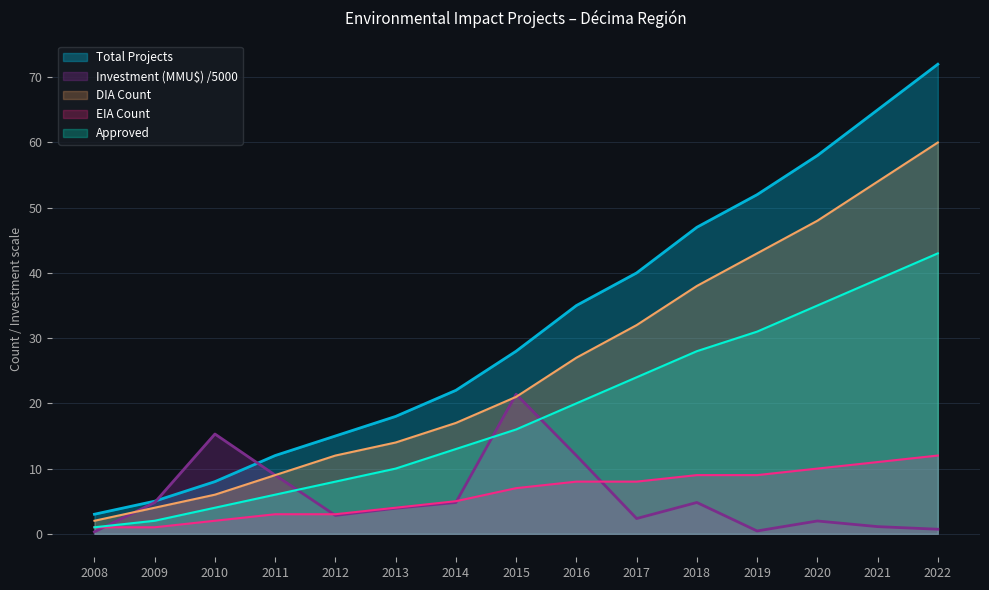

What is the average value of the EIA Count series?

6.2